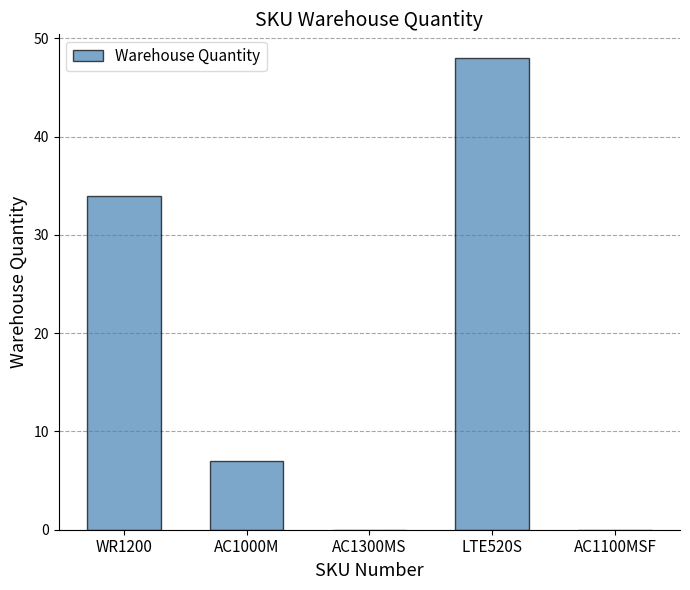

What is the sum of all values?

89